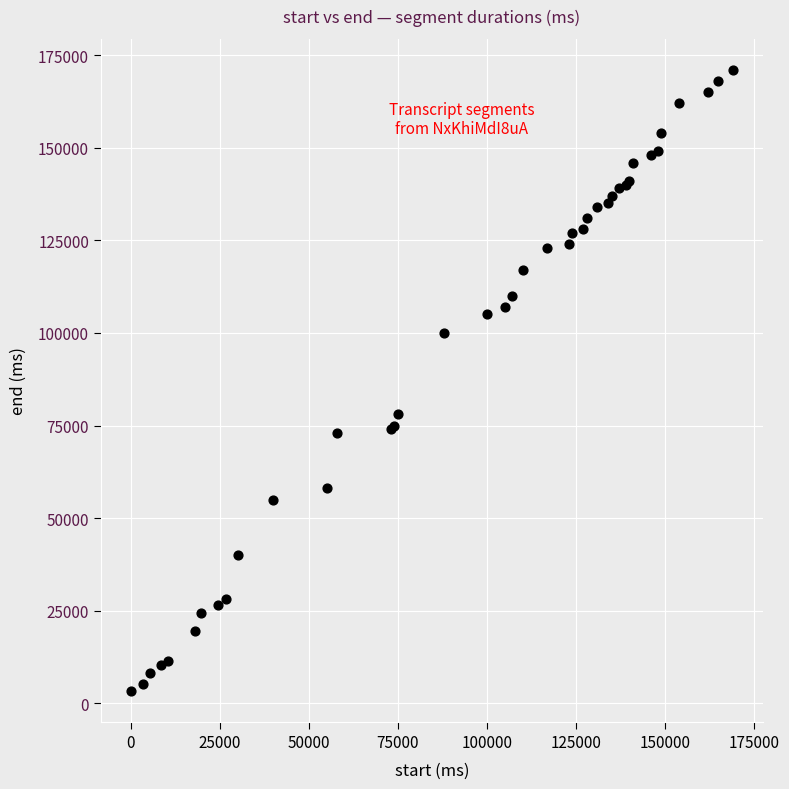

What Y value in the scatter plot is closest to 87160?

78000